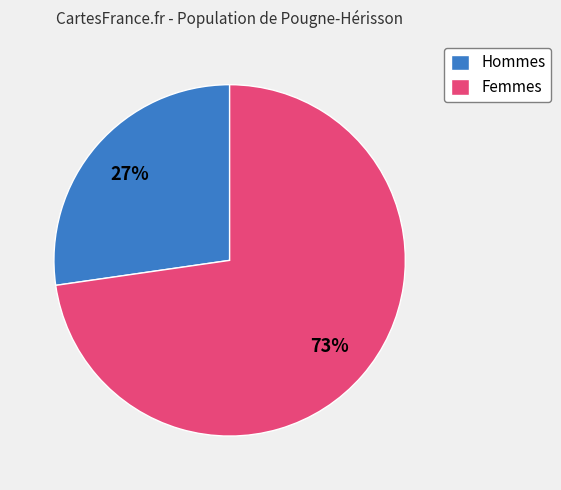

To the nearest percent, what is the combined percentage of Hommes and Femmes?

100%